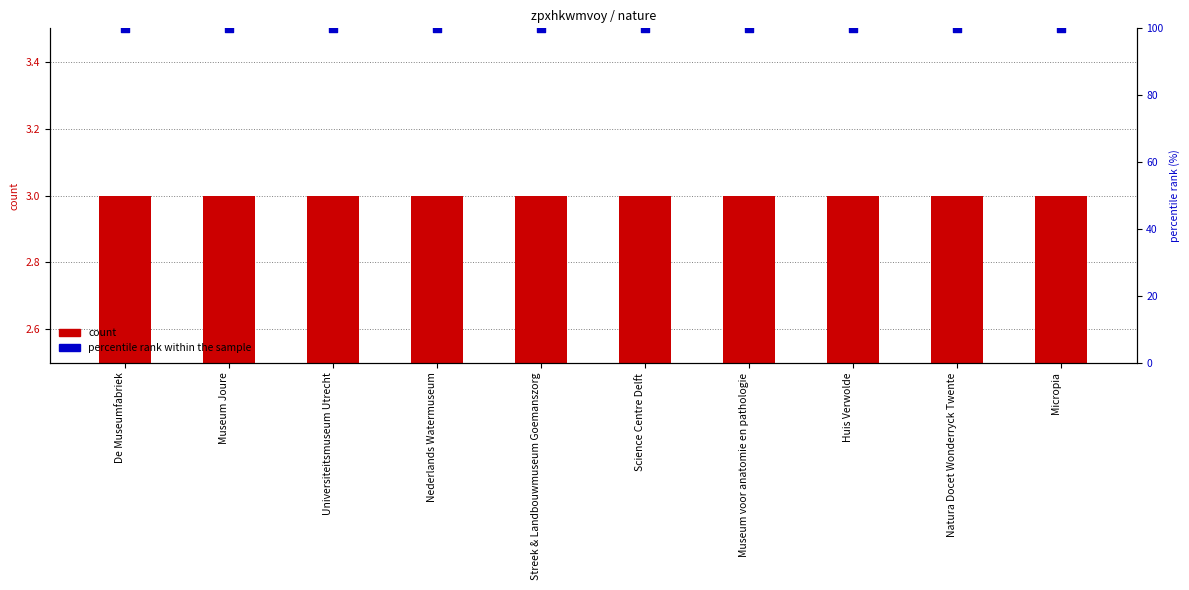

Which series contains the lowest Y value?

count